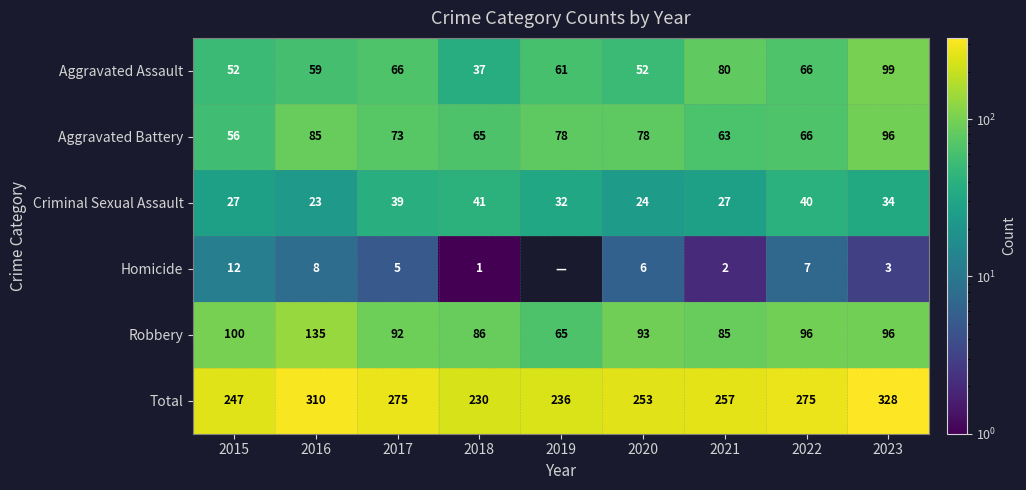

What is the difference between the maximum and second lowest values in the Robbery series?

50